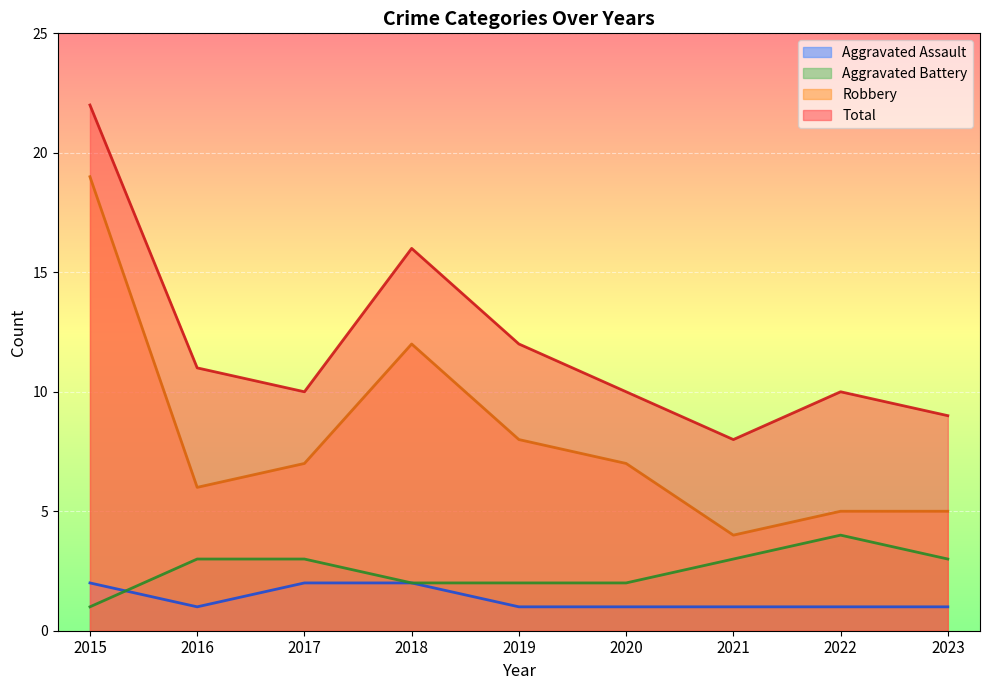

What is the sum of all Total values?

108